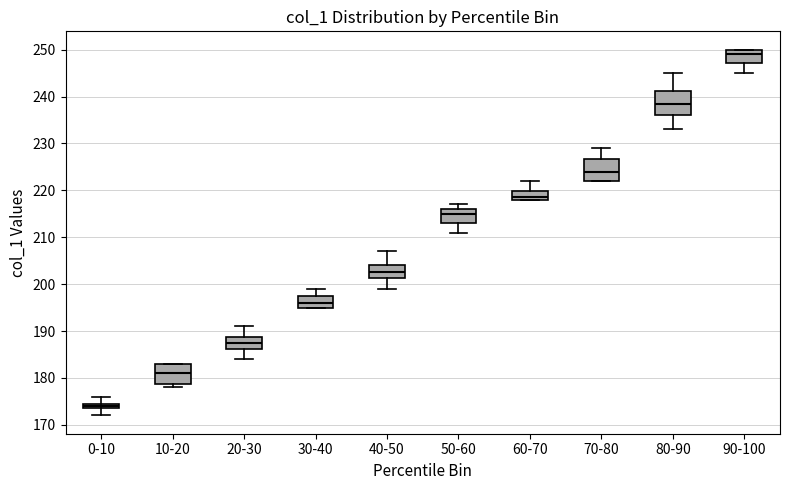

Which box's median line is the lowest?

0-10